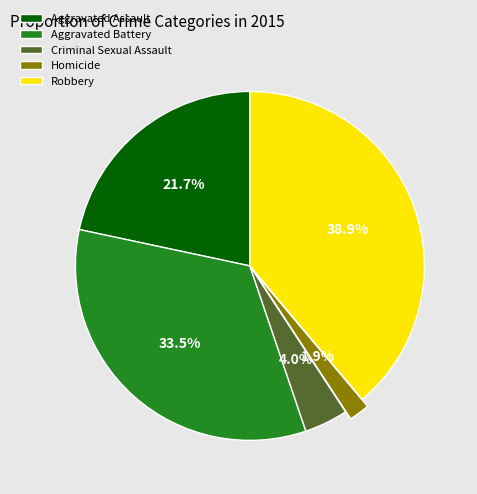

Which slice is the smallest?

Homicide